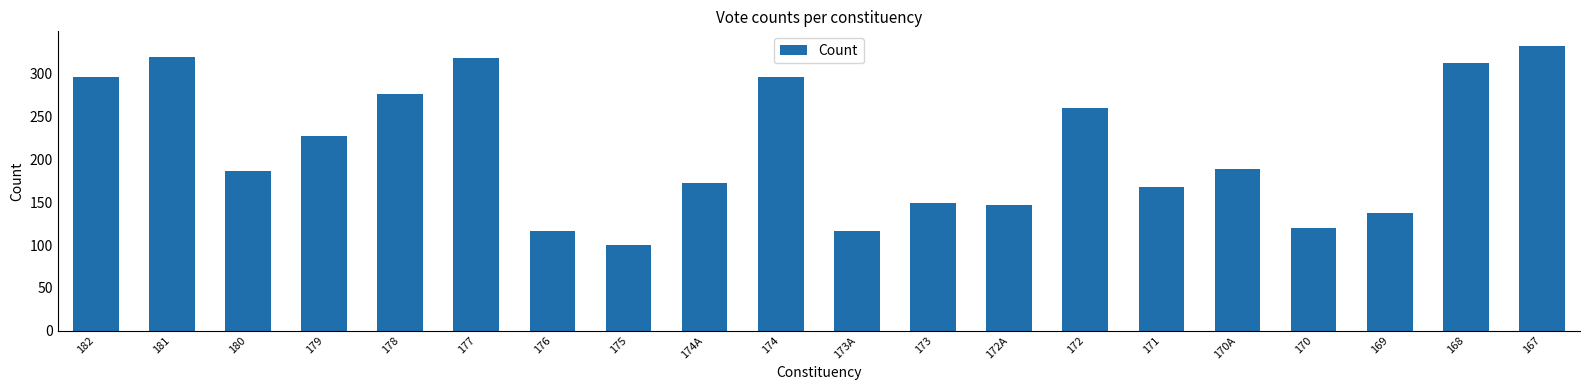

The value at 168 is 75. True or false?

False